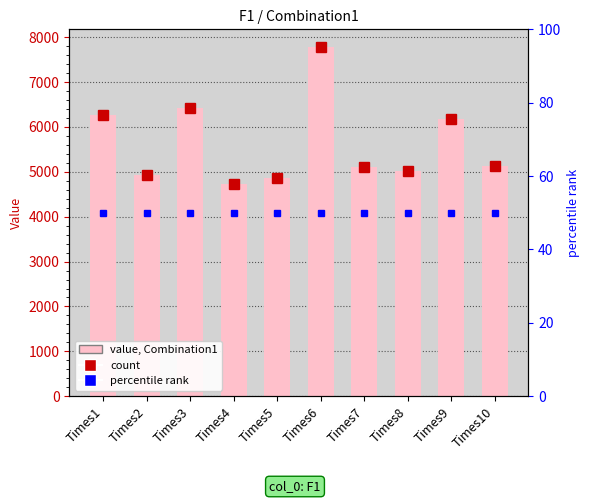

Rank the categories by value from lowest to highest.

Times4, Times5, Times2, Times8, Times7, Times10, Times9, Times1, Times3, Times6